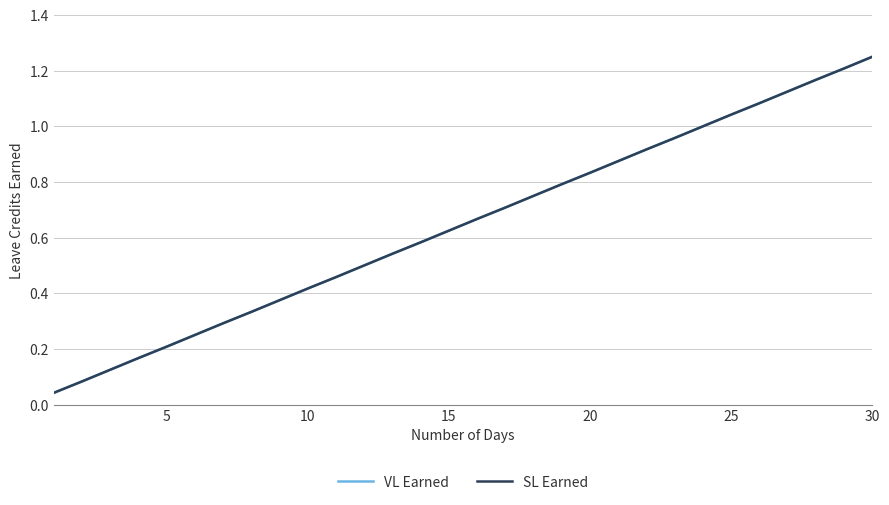

What is the difference between the second highest and second lowest values in the VL Earned series?

1.1